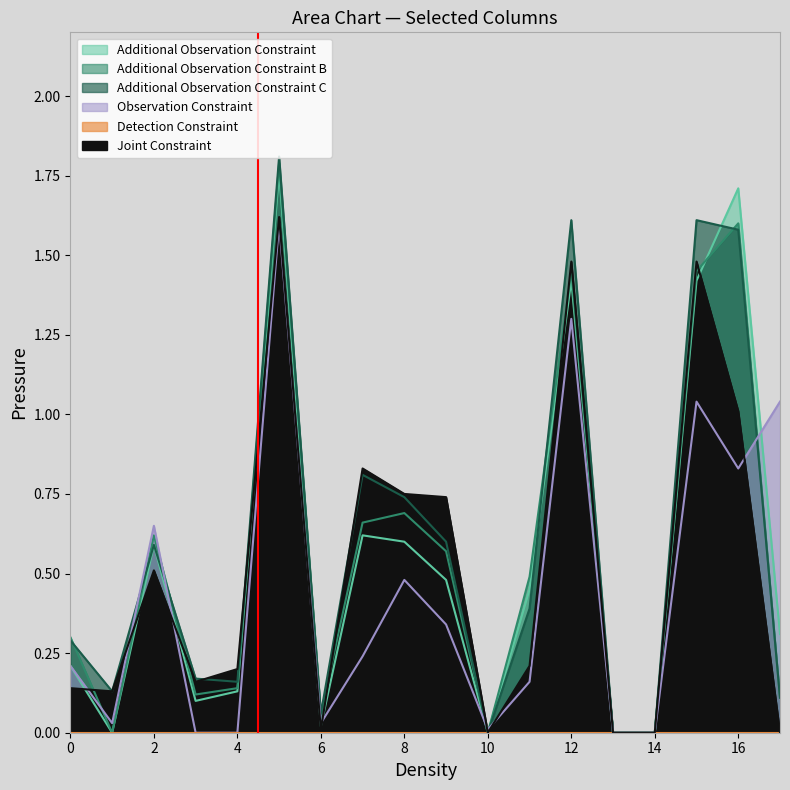

Reading left to right, transcribe all the data shown in this chart.

col_47: 0.2	0.0	0.7	0.0	0.0	1.6	0.0	0.2	0.5	0.3	0.0	0.2	1.3	0.0	0.0	1.0	0.8	1.0
col_50: 0.2	0.0	0.6	0.1	0.1	1.8	0.0	0.6	0.6	0.5	0.0	0.5	1.4	0.0	0.0	1.4	1.7	0.3
col_51: 0.3	0.0	0.6	0.1	0.1	1.8	0.1	0.7	0.7	0.6	0.0	0.5	1.4	0.0	0.0	1.4	1.6	0.1
col_52: 0.3	0.1	0.6	0.2	0.2	1.8	0.1	0.8	0.7	0.6	0.0	0.4	1.6	0.0	0.0	1.6	1.6	0.1
col_54: 0.1	0.1	0.5	0.2	0.2	1.6	0.0	0.8	0.8	0.7	0.0	0.2	1.5	0.0	0.0	1.5	1.0	0.0